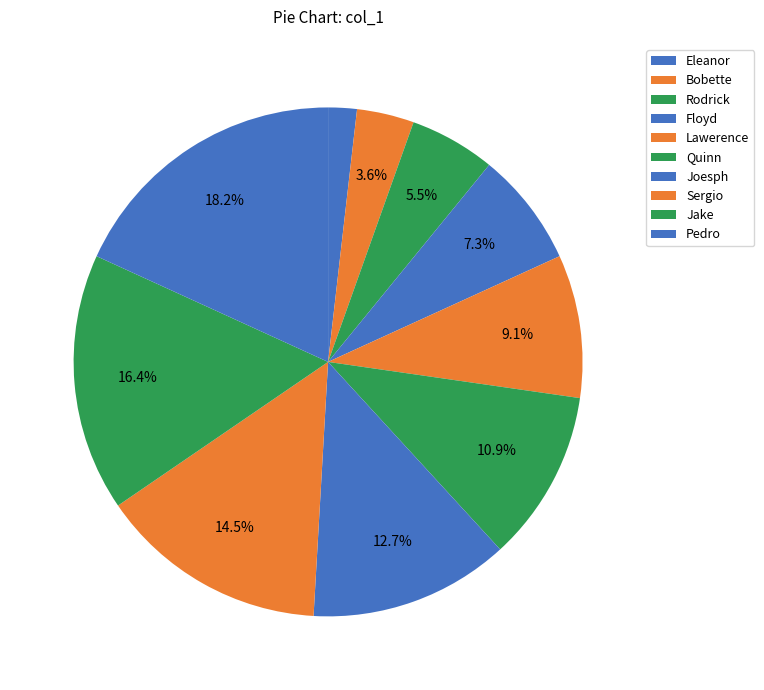

To the nearest percent, what percentage of the pie is Lawerence?

9%